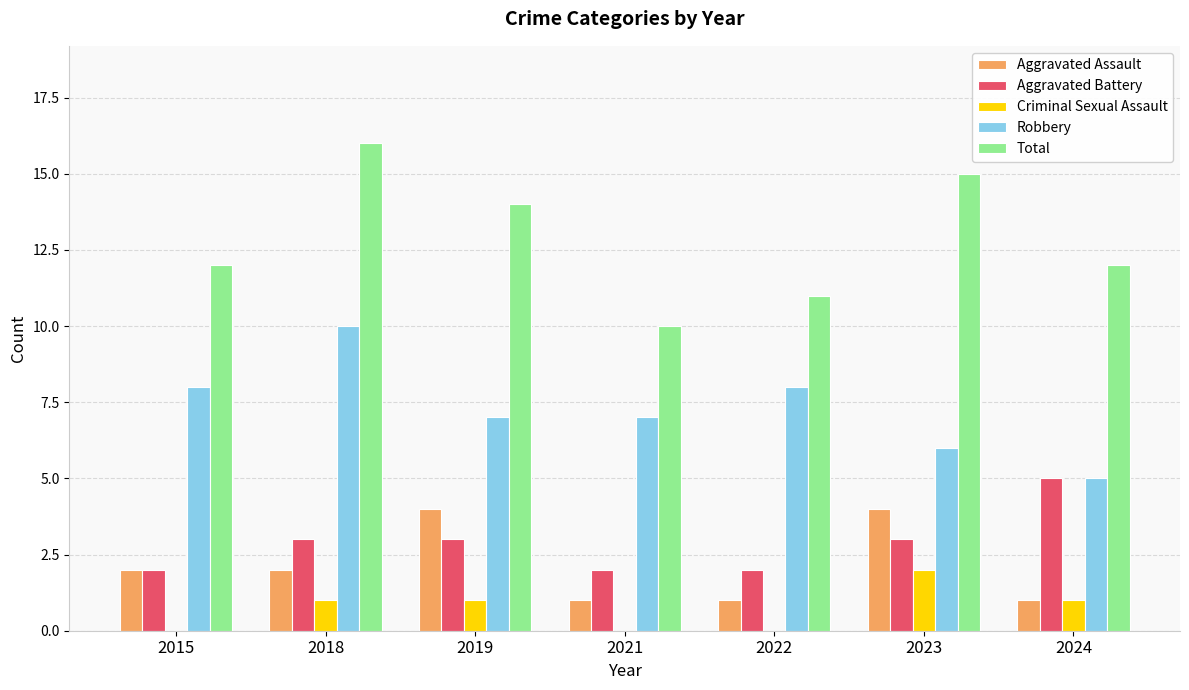

What is the maximum value for Robbery?

10